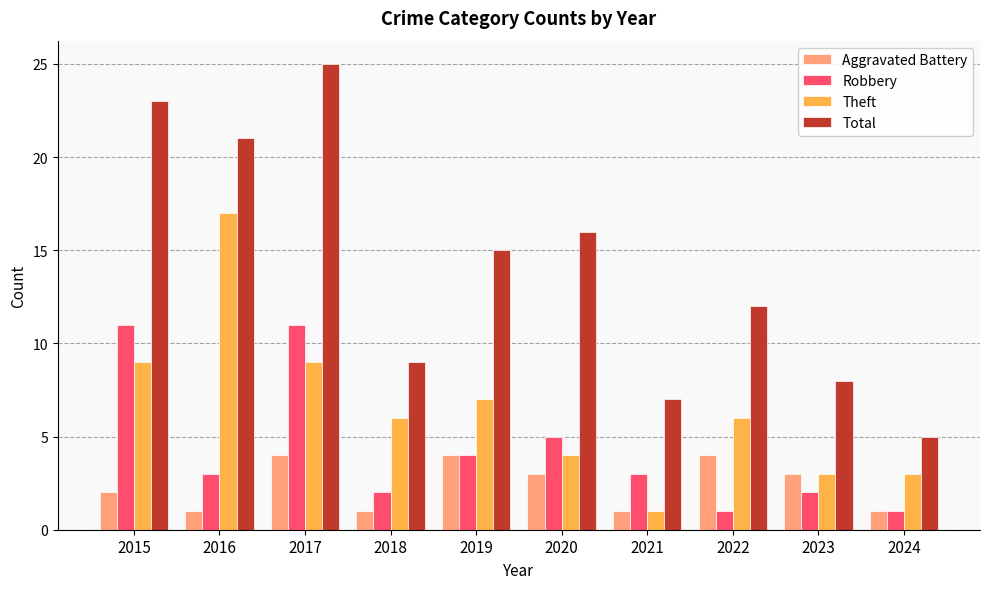

Reading left to right, list all the values displayed in this chart.

Aggravated Battery: 2015=2	2016=1	2017=4	2018=1	2019=4	2020=3	2021=1	2022=4	2023=3	2024=1
Robbery: 2015=11	2016=3	2017=11	2018=2	2019=4	2020=5	2021=3	2022=1	2023=2	2024=1
Theft: 2015=9	2016=17	2017=9	2018=6	2019=7	2020=4	2021=1	2022=6	2023=3	2024=3
Total: 2015=23	2016=21	2017=25	2018=9	2019=15	2020=16	2021=7	2022=12	2023=8	2024=5